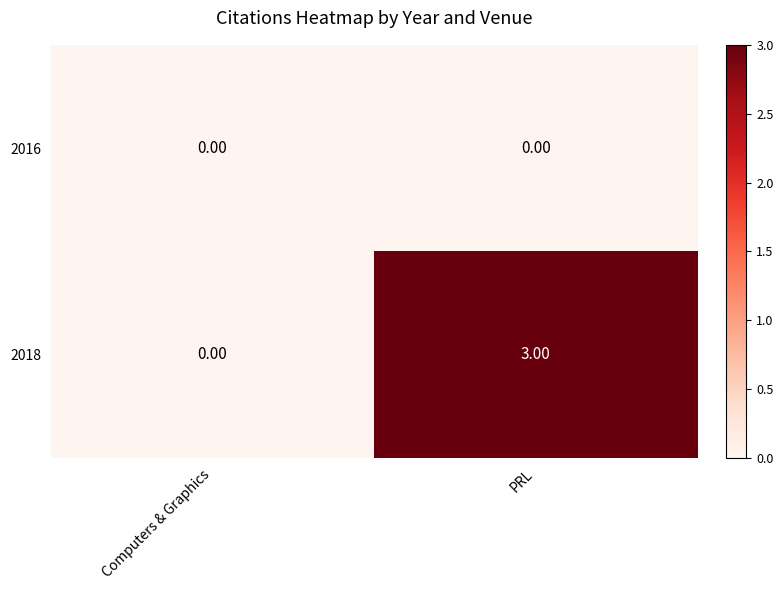

Rank the series by their average value, from highest to lowest.

2018, 2016